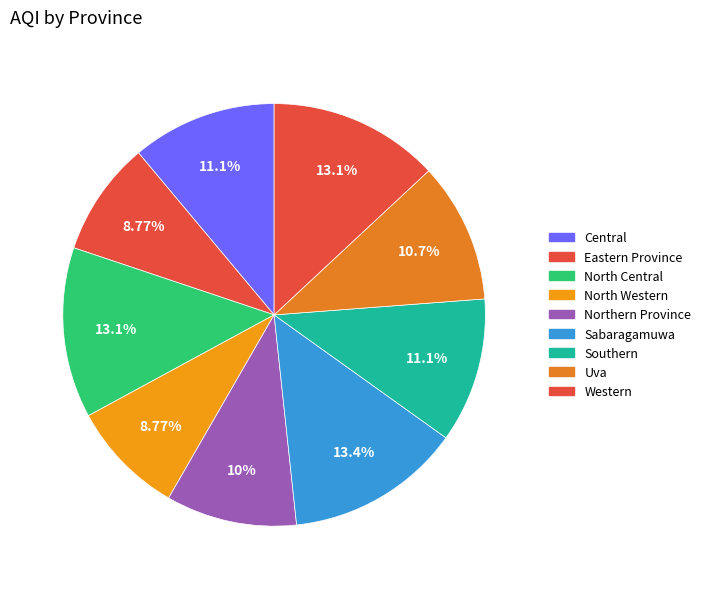

What is the change in value from Central to Uva?

-2